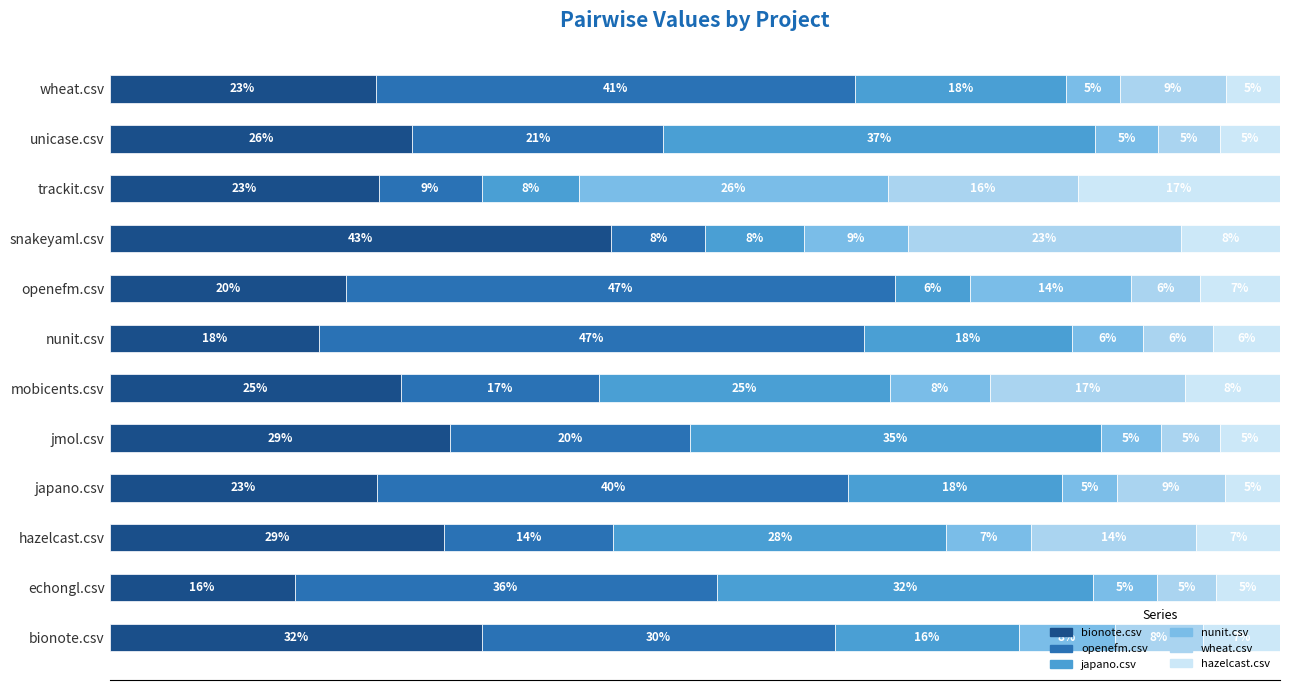

Which category has the lowest value in the bionote.csv series?

echongl.csv